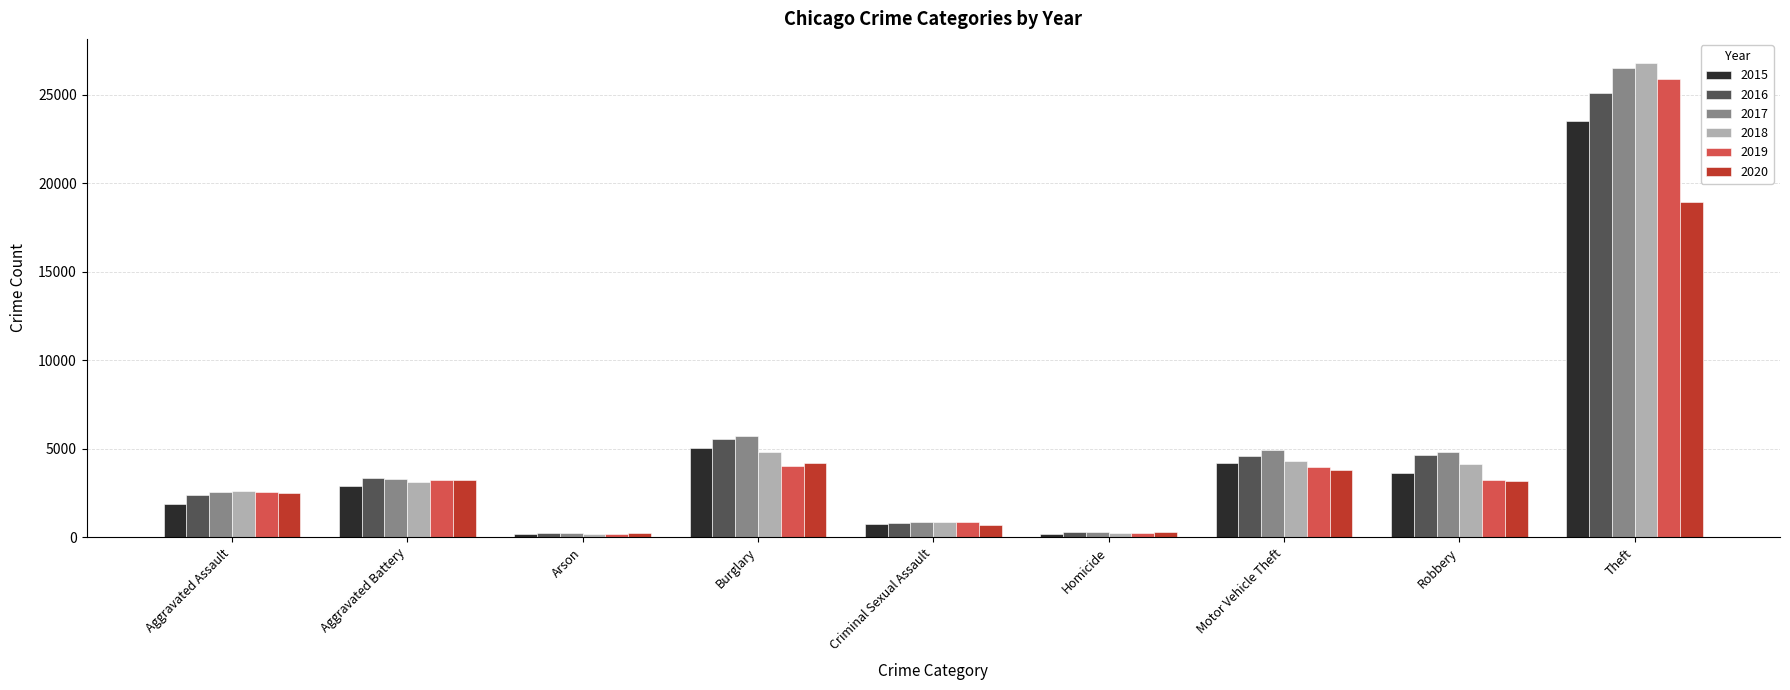

What is the spread (max minus min) of values at Burglary?

1688